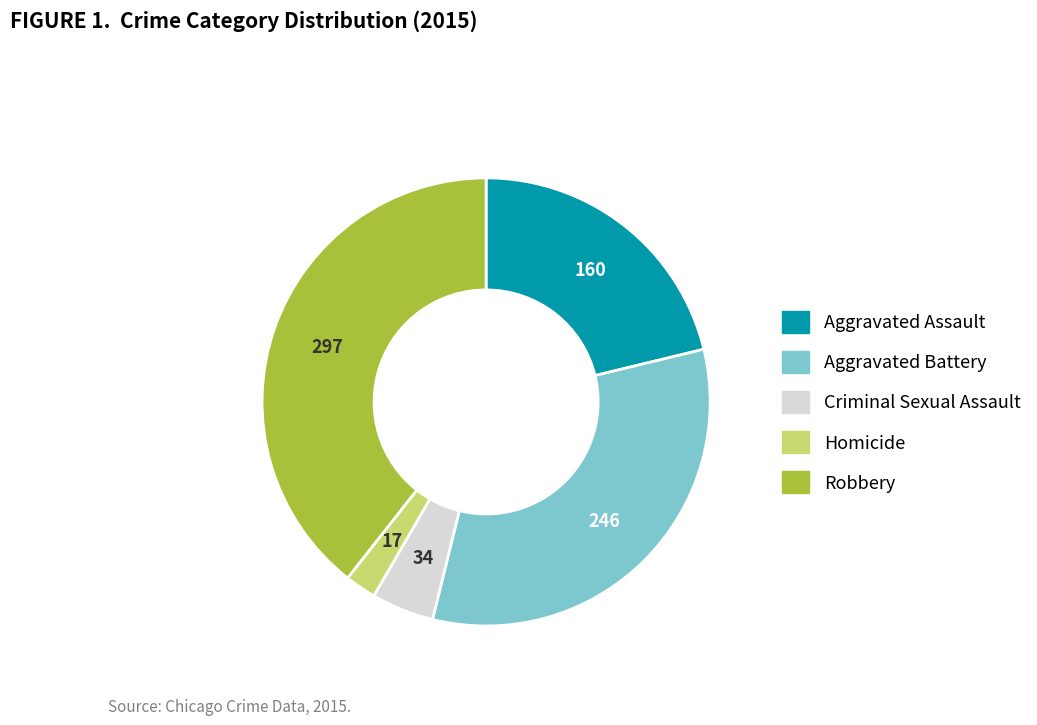

What is the ratio of the value at Aggravated Battery to the value at Robbery?

0.8